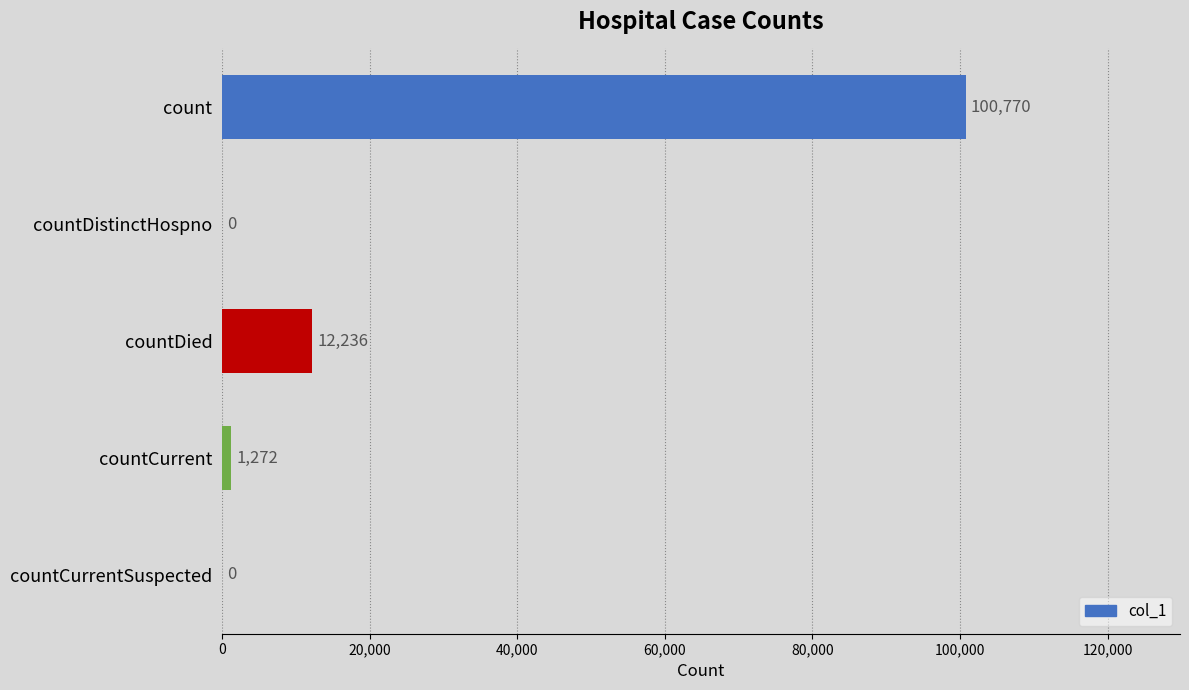

Where is the data nearest to the value 50385?

countDied